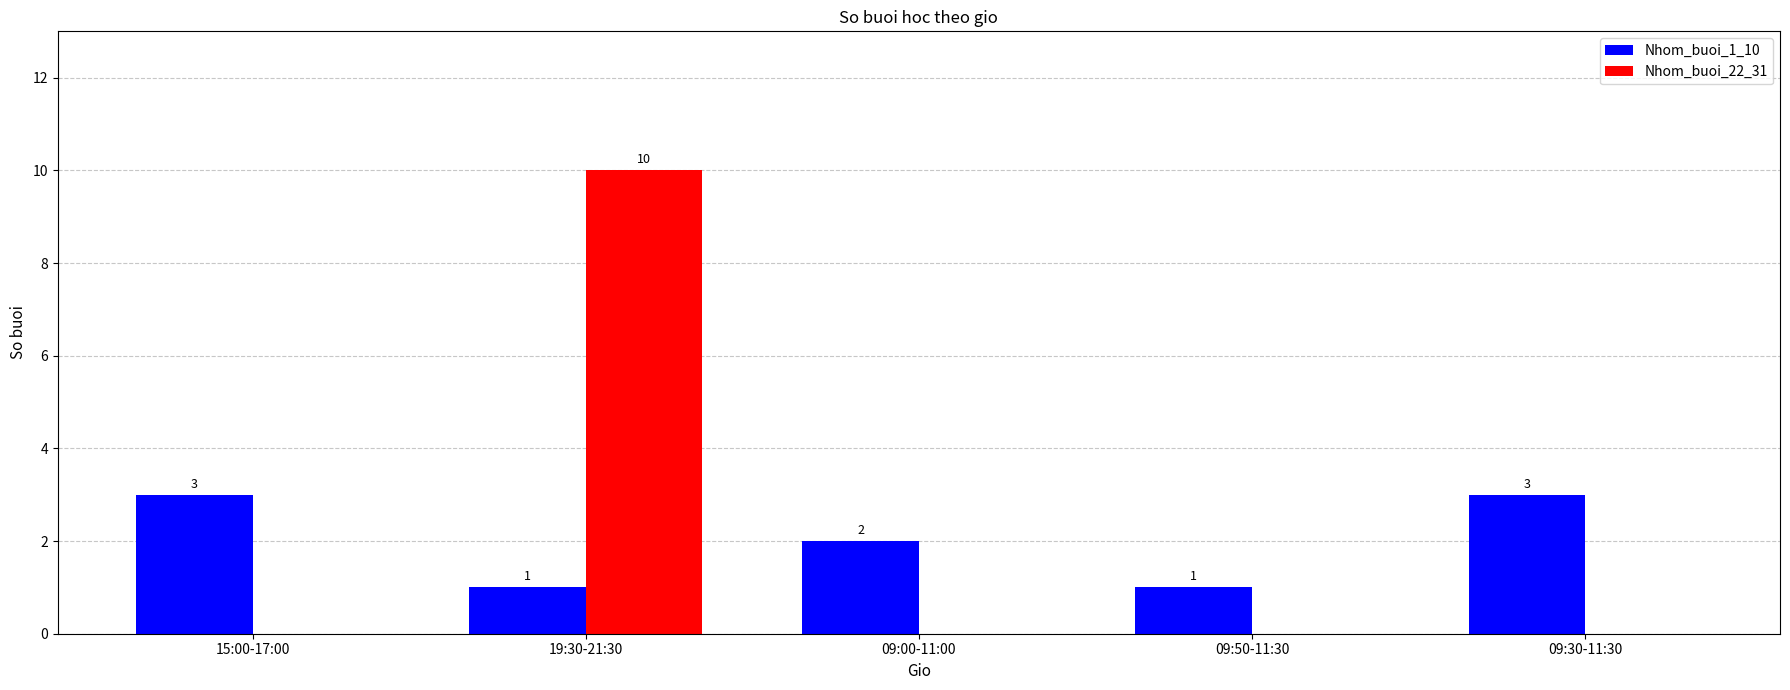

What is the sum of all Nhom_buoi_1_10 values?

10